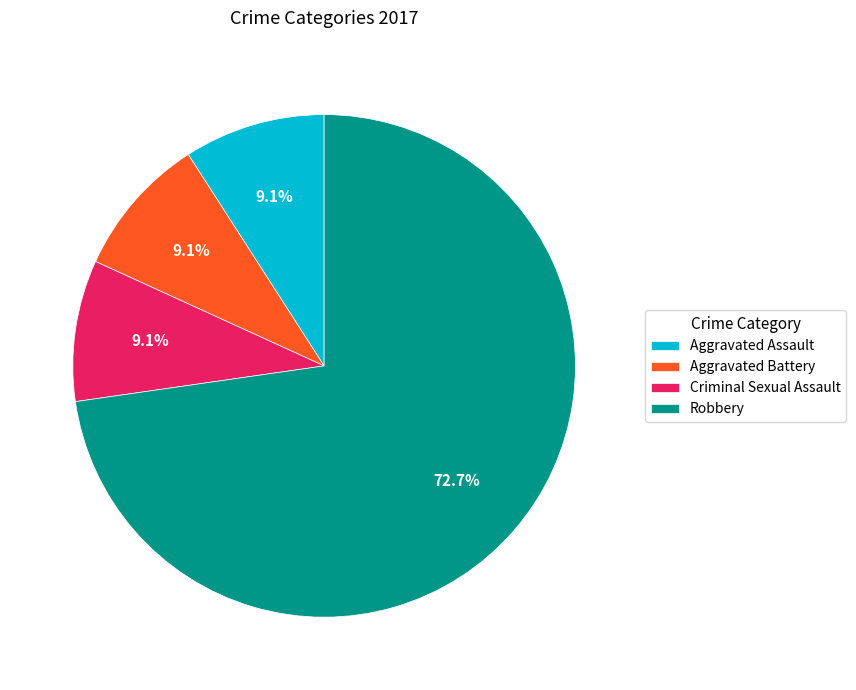

Approximately how many times larger is the value at Aggravated Assault compared to Criminal Sexual Assault?

1.0